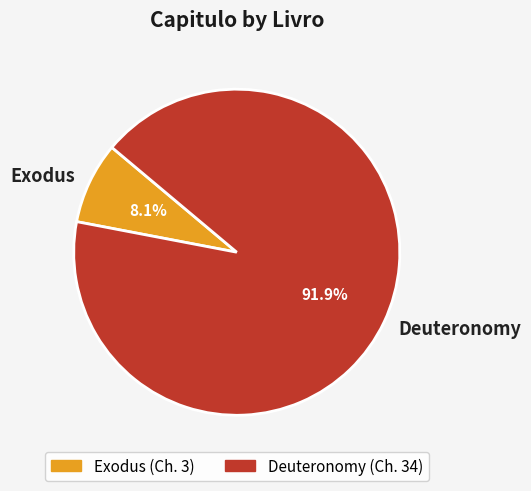

Combined, do Deuteronomy and Exodus account for over 50%?

Yes